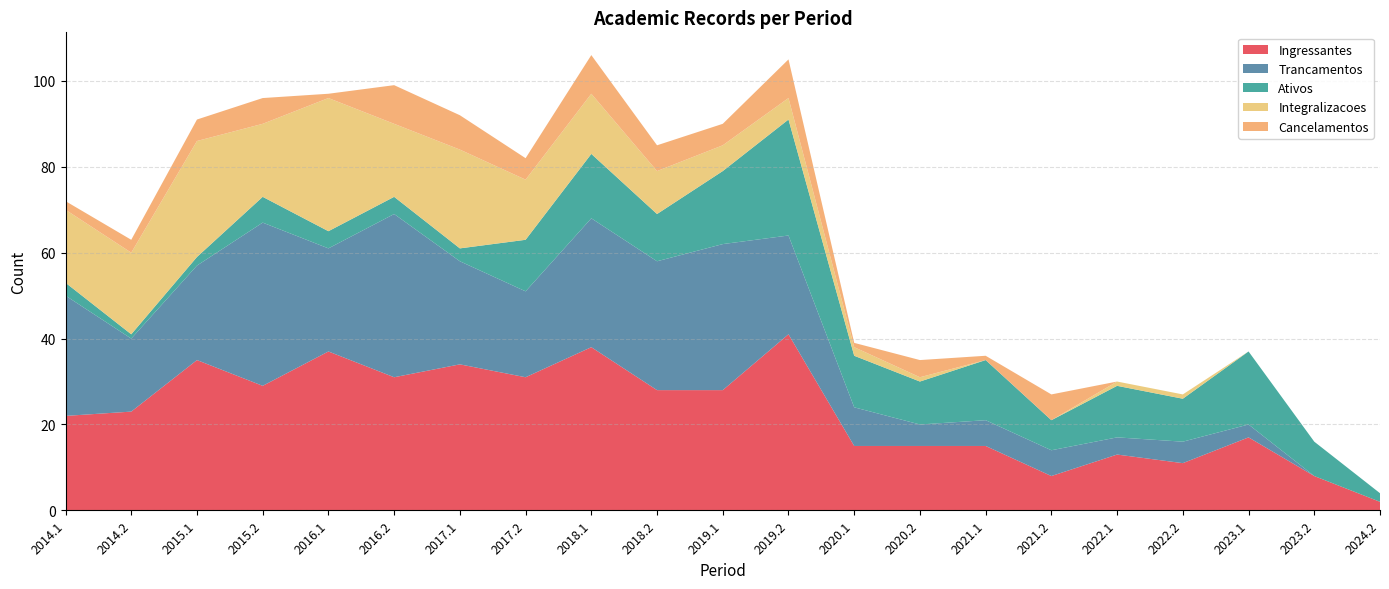

Reading left to right, extract all data points from this chart.

Ingressantes: 22	23	35	29	37	31	34	31	38	28	28	41	15	15	15	8	13	11	17	8	2
Trancamentos: 28	17	22	38	24	38	24	20	30	30	34	23	9	5	6	6	4	5	3	0	0
Ativos: 3	1	2	6	4	4	3	12	15	11	17	27	12	10	14	7	12	10	17	8	2
Integralizacoes: 17	19	27	17	31	17	23	14	14	10	6	5	2	1	0	0	1	1	0	0	0
Cancelamentos: 2	3	5	6	1	9	8	5	9	6	5	9	1	4	1	6	0	0	0	0	0